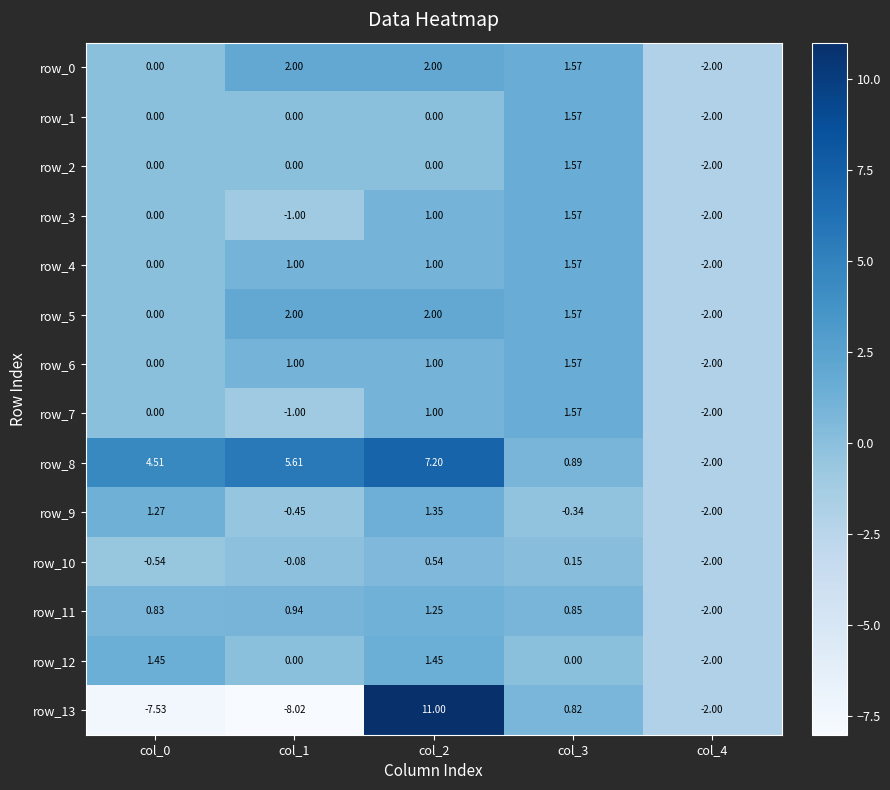

What is the difference between the second highest and second lowest values in the row_4 series?

1.0